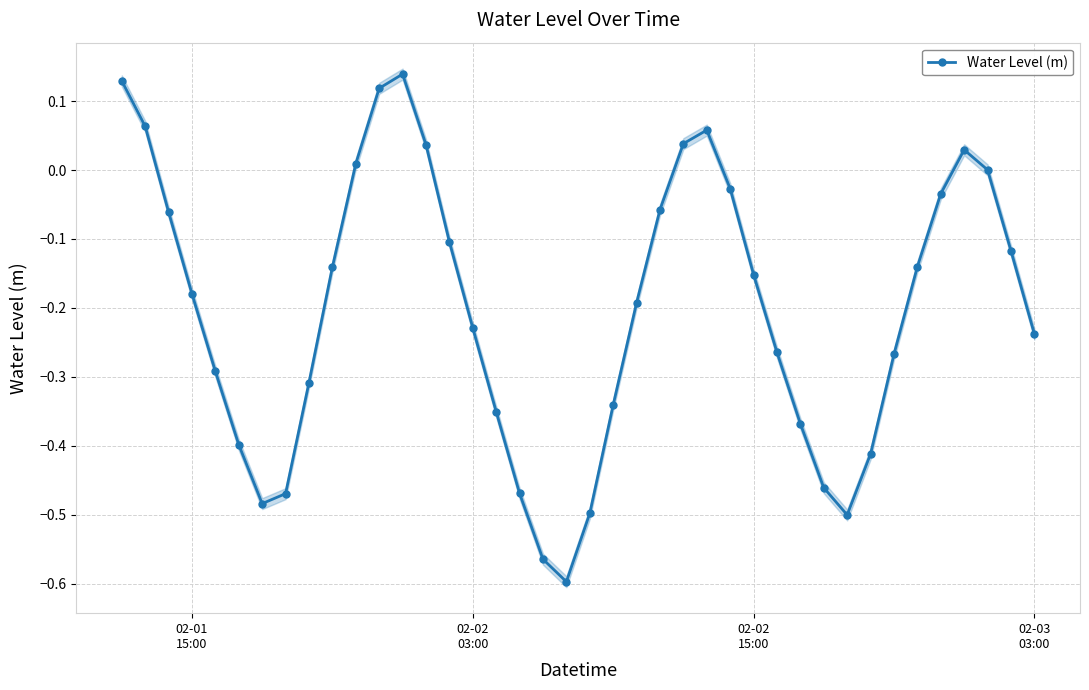

What is the average value?

-0.2